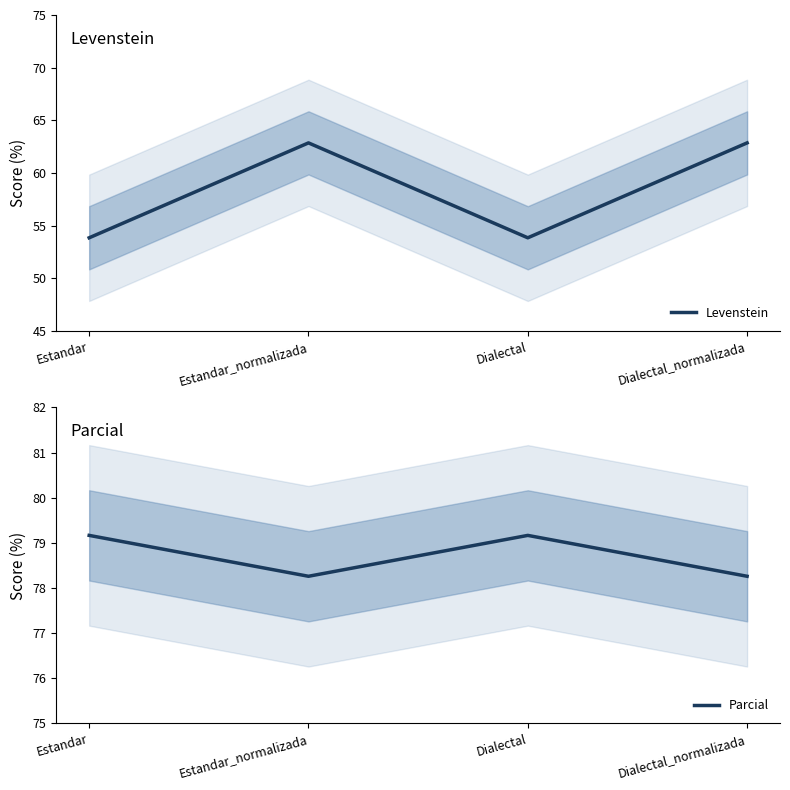

Is it true that Levenstein equals 62.9 at Estandar_normalizada?

True